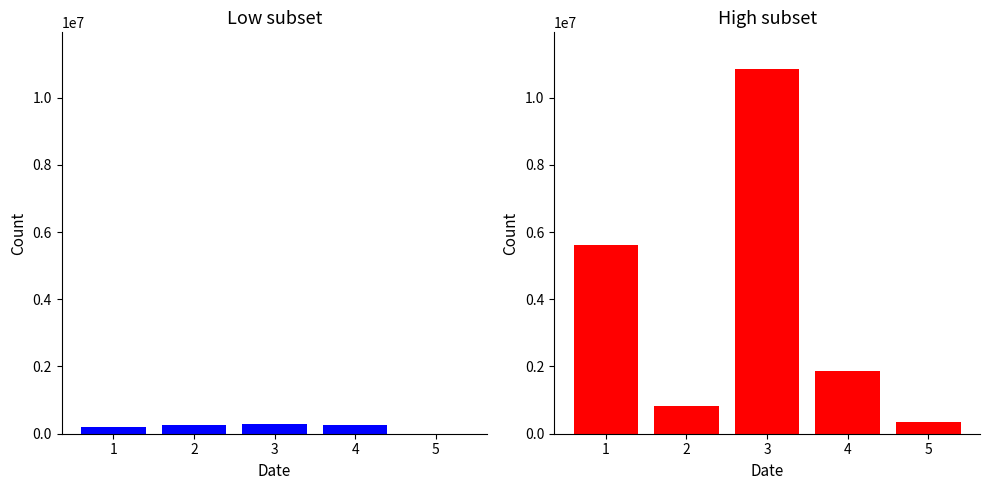

Which series has the widest spread of values?

vol (high subset)